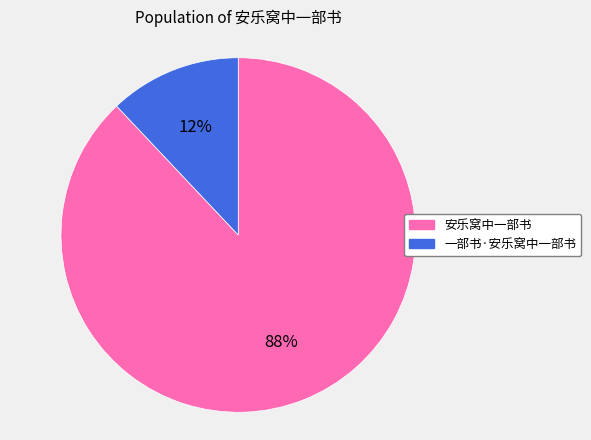

Which category has the biggest portion of the pie?

安乐窝中一部书